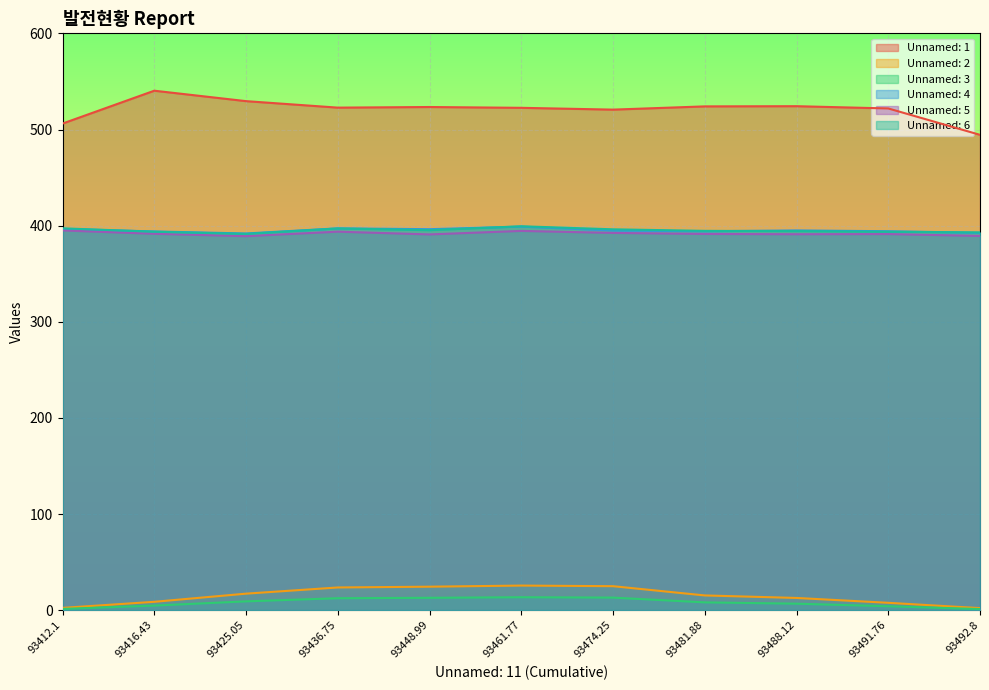

What position from the right is 93416.43?

10